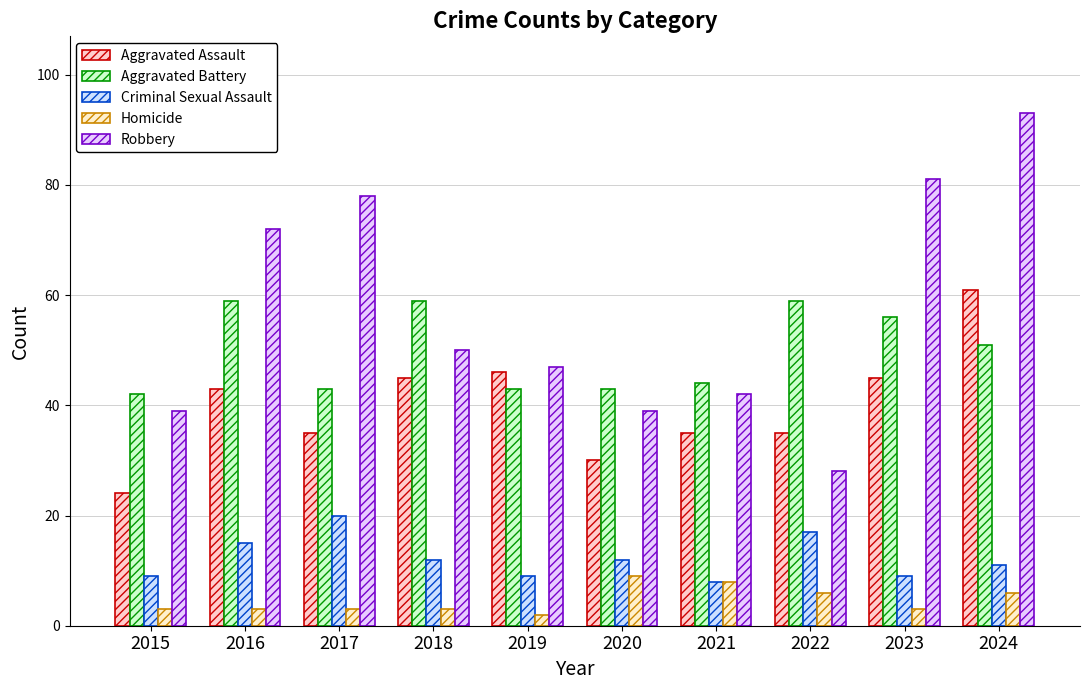

The Criminal Sexual Assault series shows 29 at 2022. True or false?

False